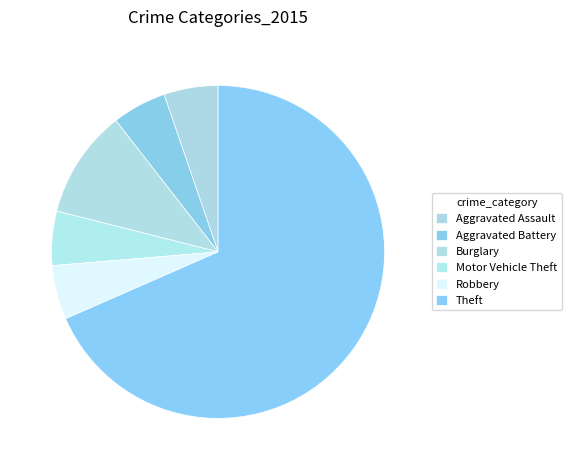

What is the change in value from Robbery to Theft?

+12